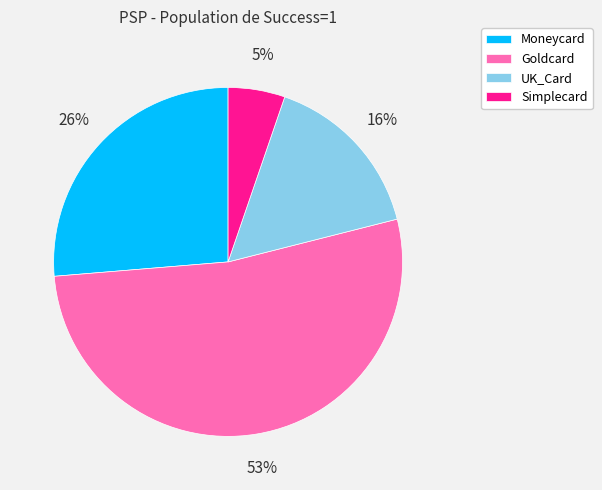

True or false: Goldcard accounts for 67% of the total.

False